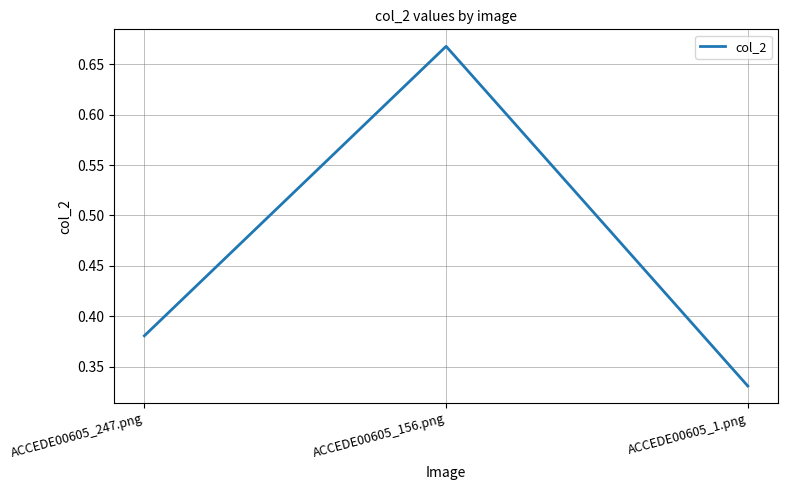

List the labels in order of value, largest first.

ACCEDE00605_156.png, ACCEDE00605_247.png, ACCEDE00605_1.png